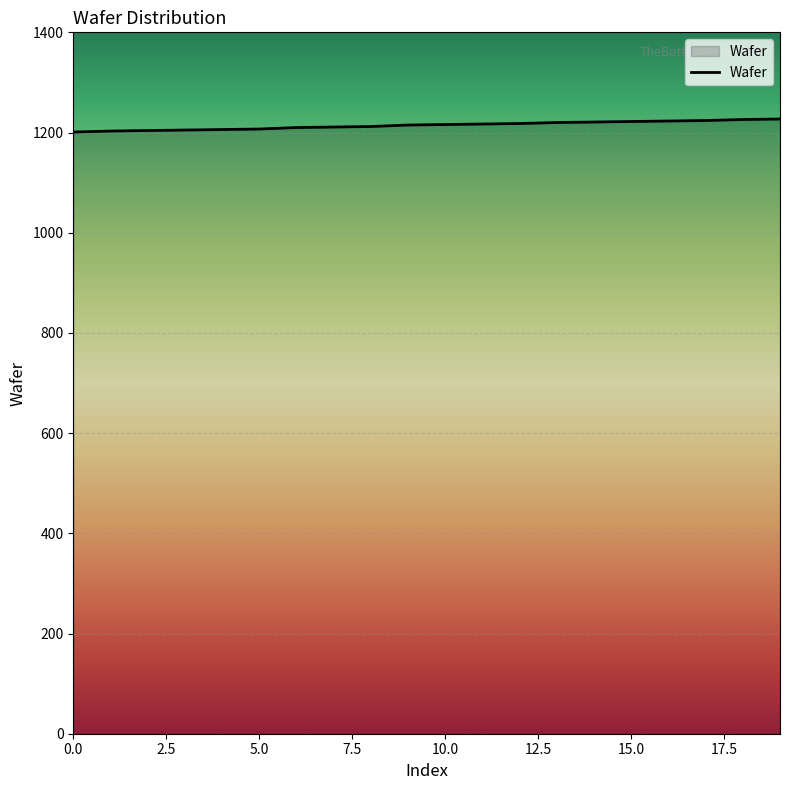

What is the minimum value shown in the chart?

1201